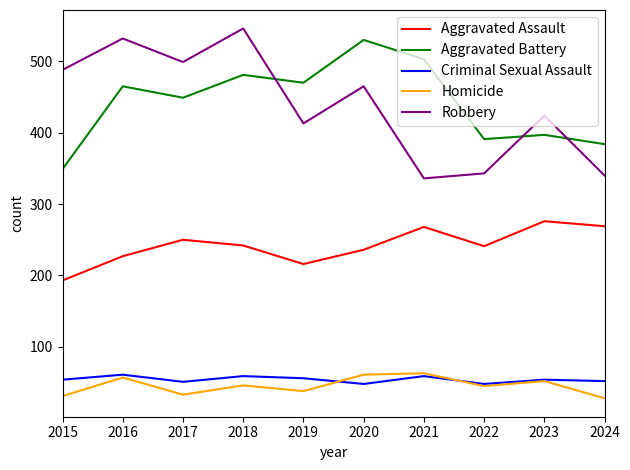

The Robbery series shows 919 at 2016. True or false?

False